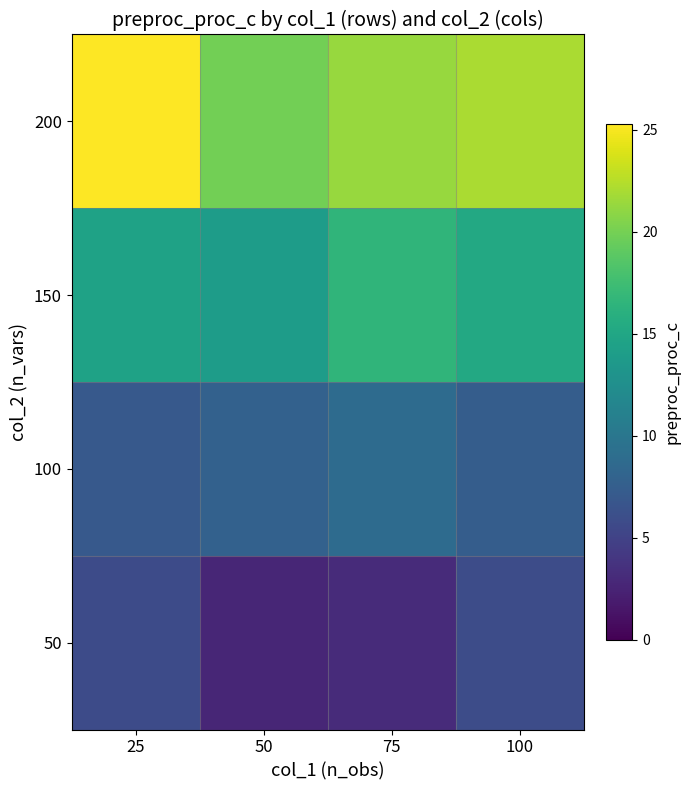

Which series has the largest total across all categories?

200